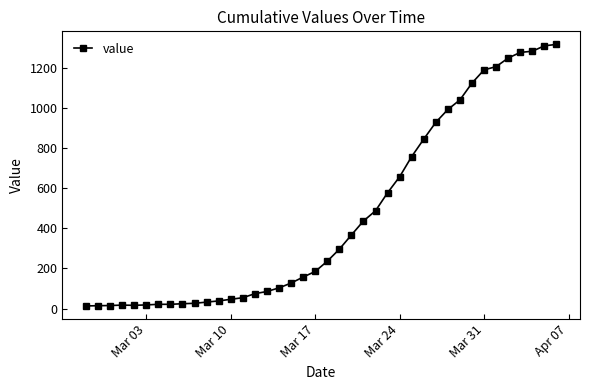

What is the maximum value shown in the chart?

1319